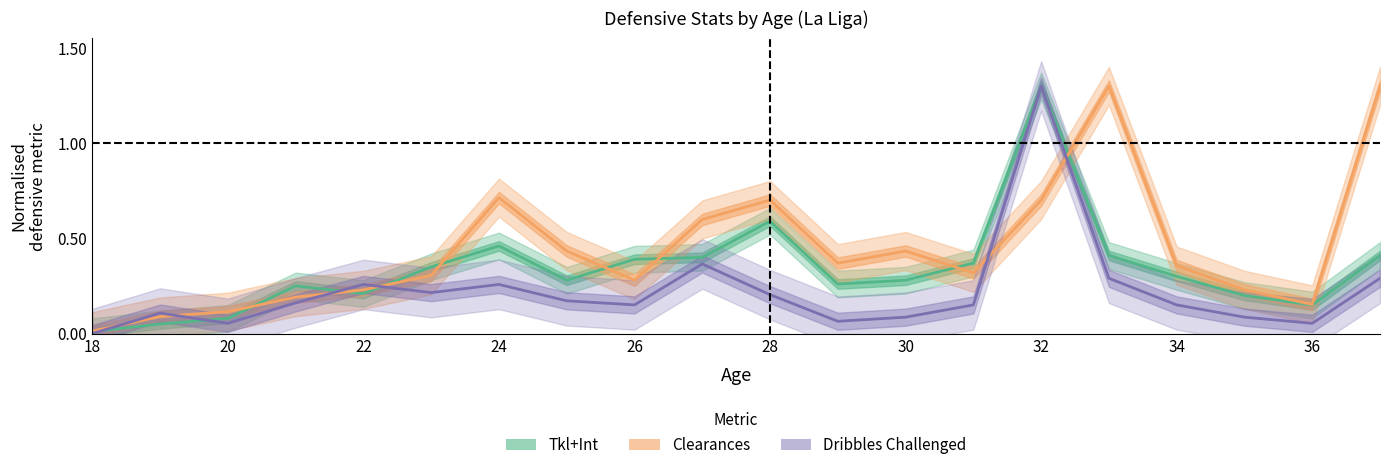

Which series changed the most between 25 and 29?

Dribbles Challenged